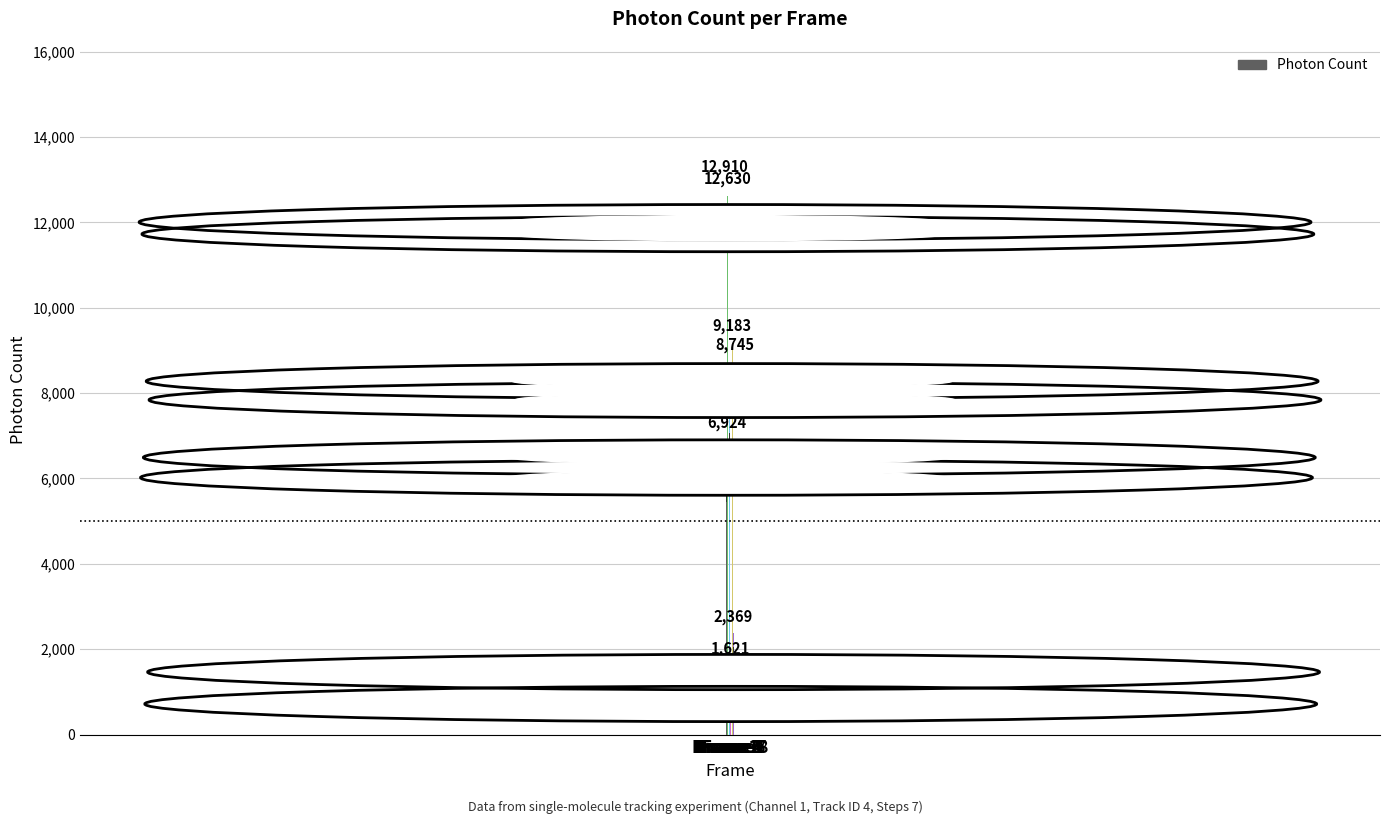

Is it true that the value at Frame 4 is 4929.0?

False